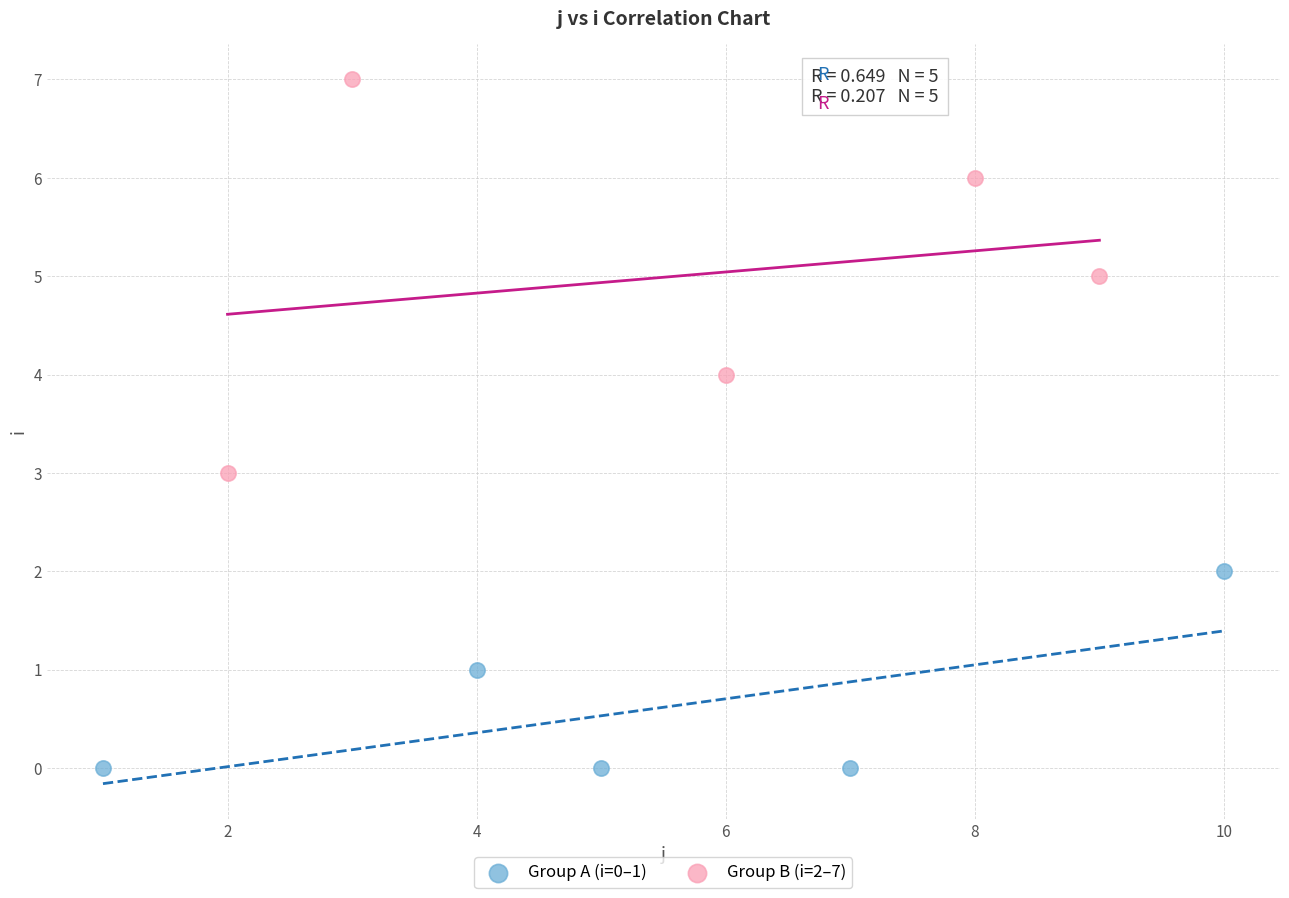

Which series contains the lowest Y value?

Group A (i=0–1)